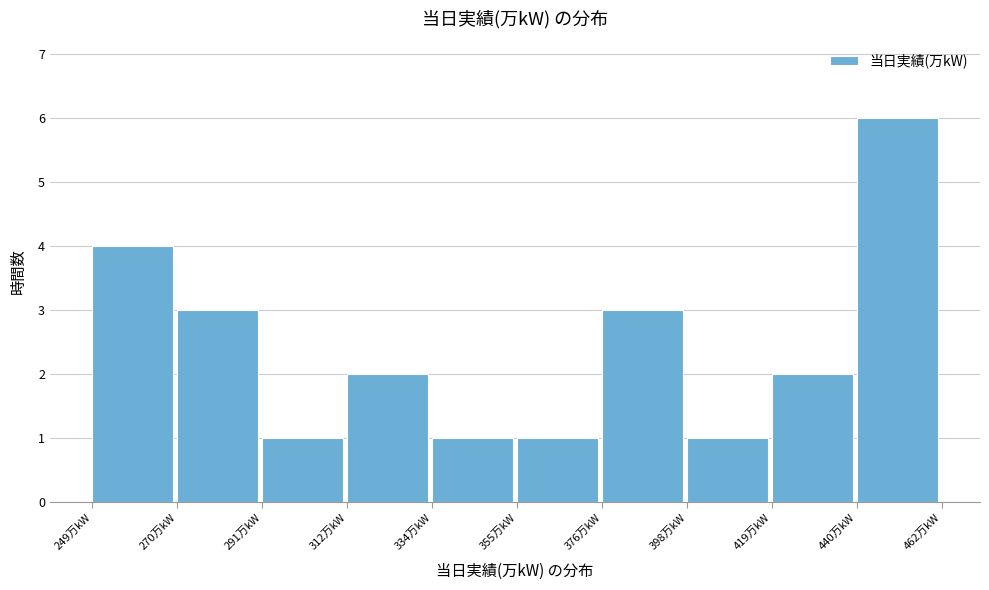

Reading left to right, transcribe this chart: for each bar, give the range it covers on the x-axis and its height. Neither the bar edges nor the heights are printed on the chart, so give them approximately, as read against the axes.

250 to 270: 4
270 to 290: 3
290 to 315: 1
315 to 335: 2
335 to 355: 1
355 to 375: 1
375 to 400: 3
400 to 420: 1
420 to 440: 2
440 to 460: 6